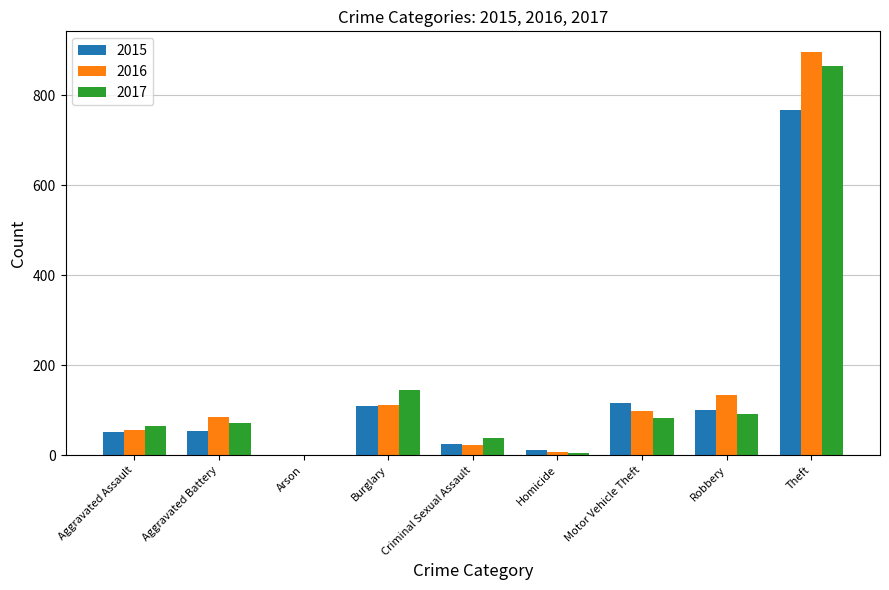

Reading left to right, extract all data points from this chart.

2015: 51	55	1	110	26	12	117	100	767
2016: 57	85	1	111	23	8	99	134	897
2017: 65	71	1	145	38	5	83	91	864